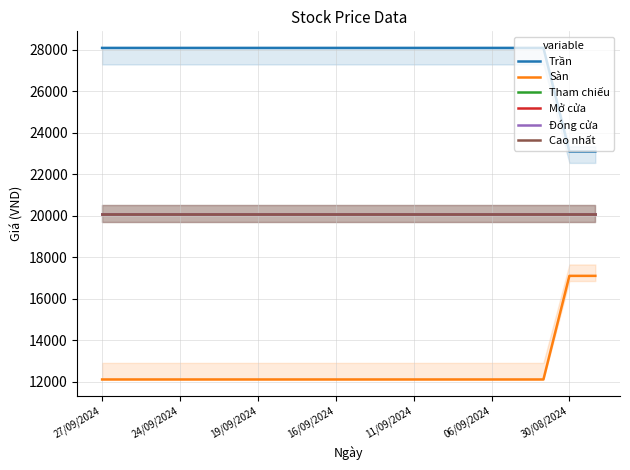

What is the sum of all Trần values?

552000